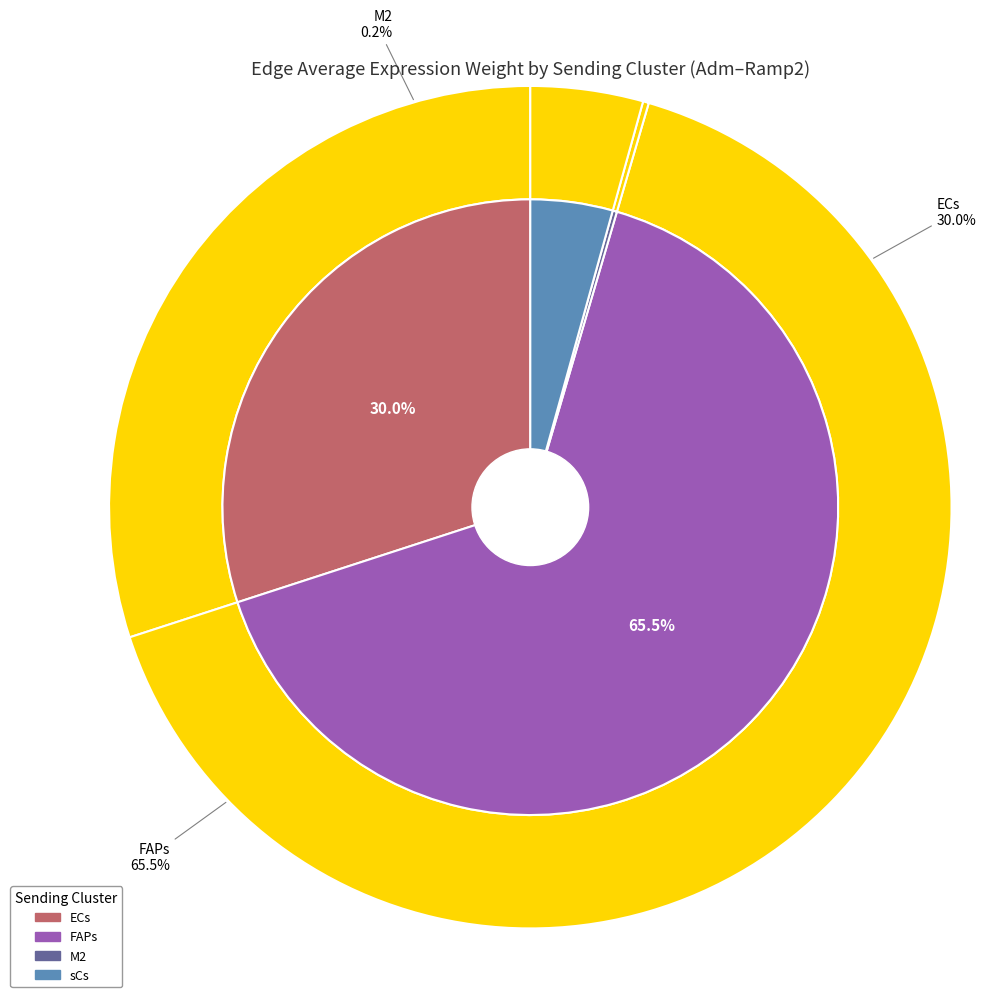

Which has a higher value, M2 or ECs?

ECs